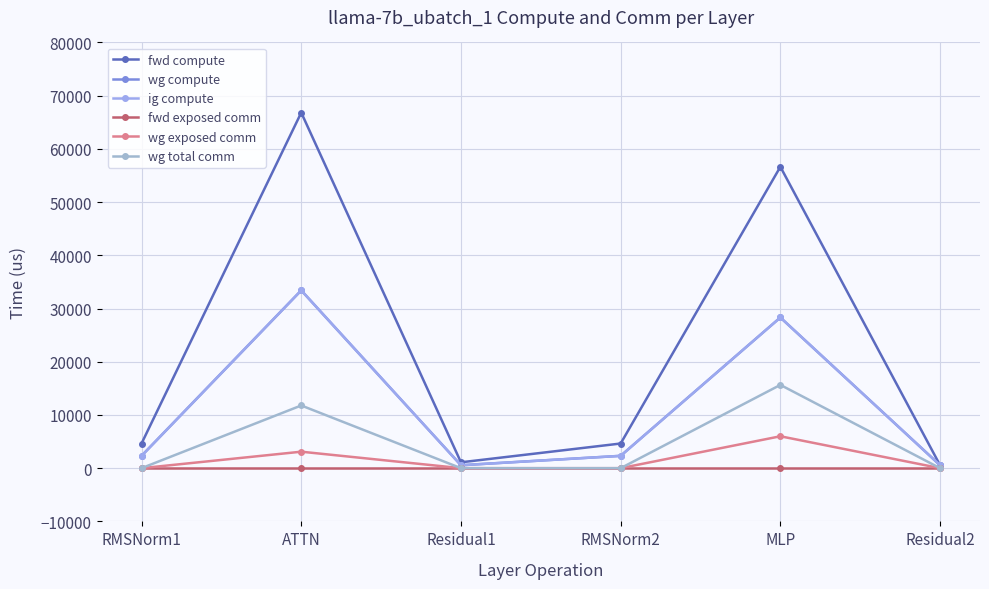

What is the average value of the wg exposed comm series?

1515.3